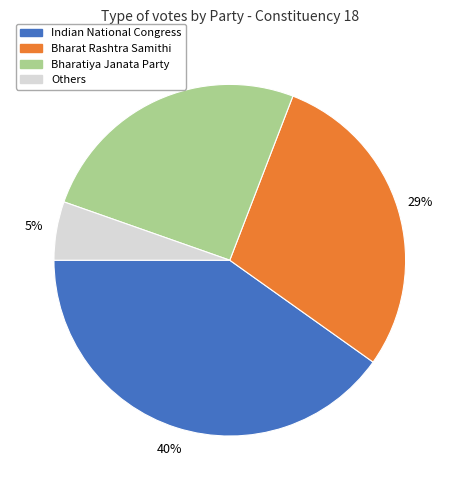

What is the ratio of the value at Bharat Rashtra Samithi to the value at Indian National Congress?

0.7